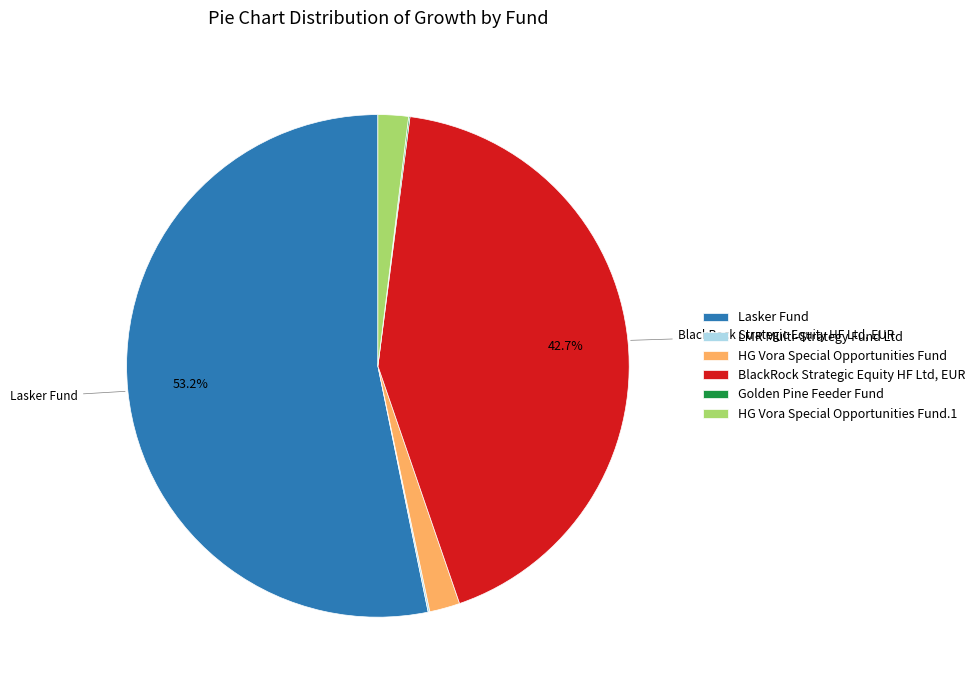

Is the sum of HG Vora Special Opportunities Fund and HG Vora Special Opportunities Fund.1 greater than half?

No